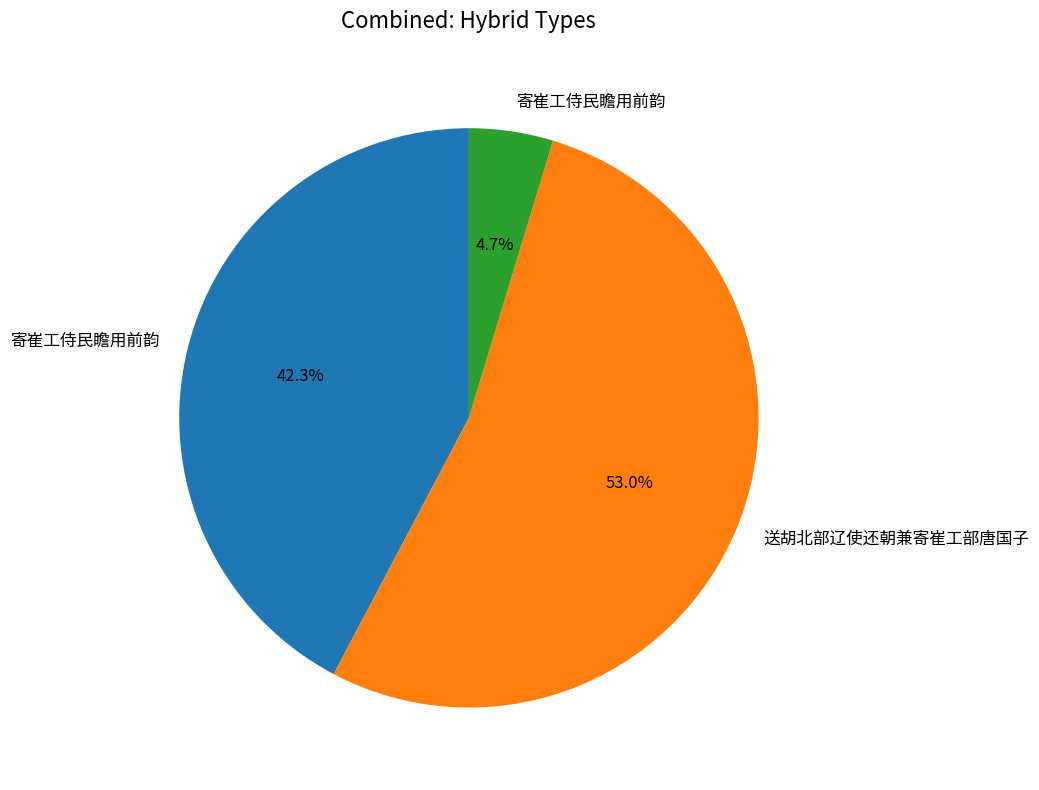

Is there a majority slice in this chart?

Yes